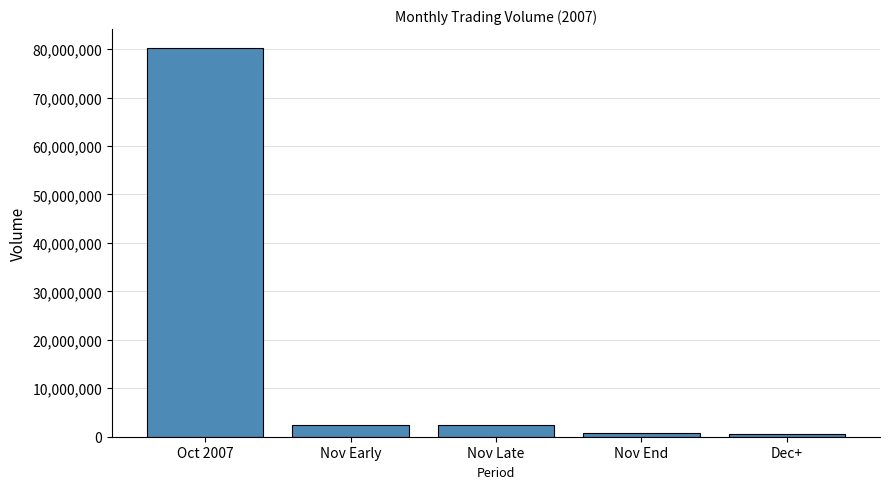

The chart shows a value of 139972227 at Oct 2007. True or false?

False